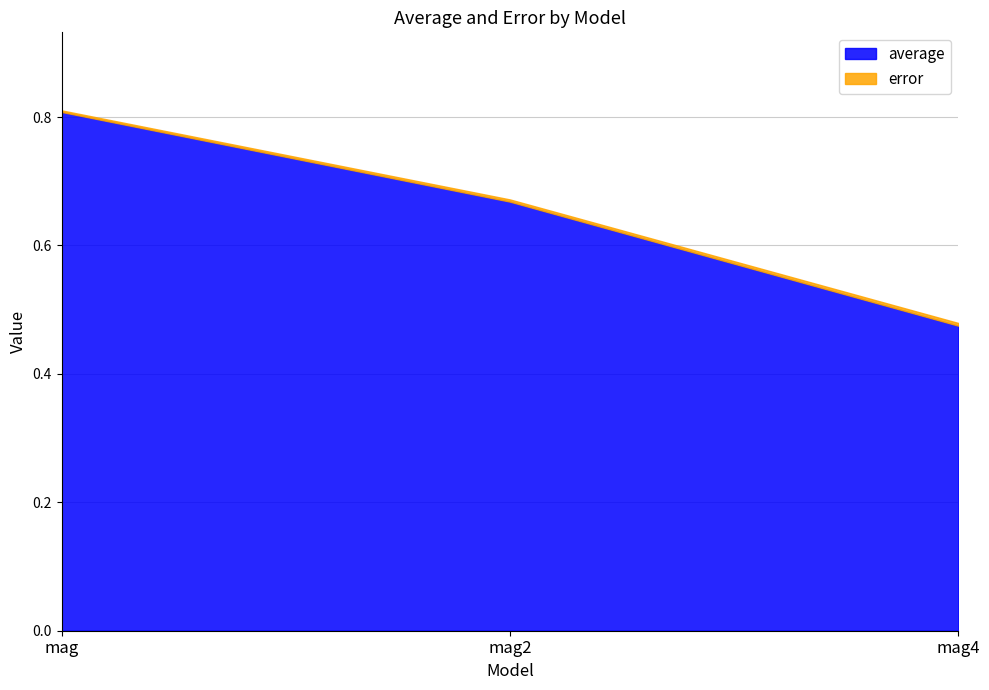

Which has a higher value, mag2 or mag?

mag